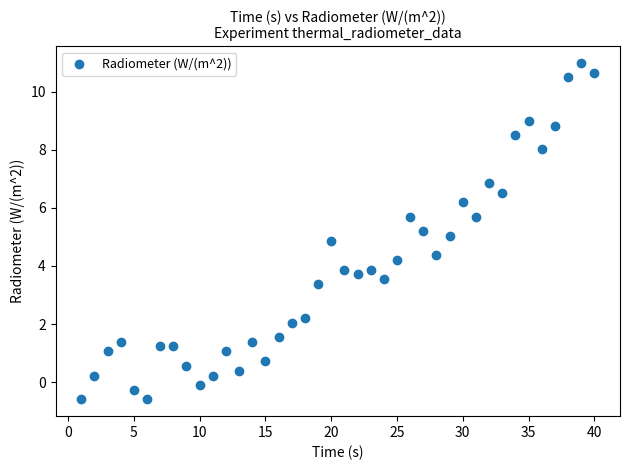

What is the range of X values (max minus min)?

39.0